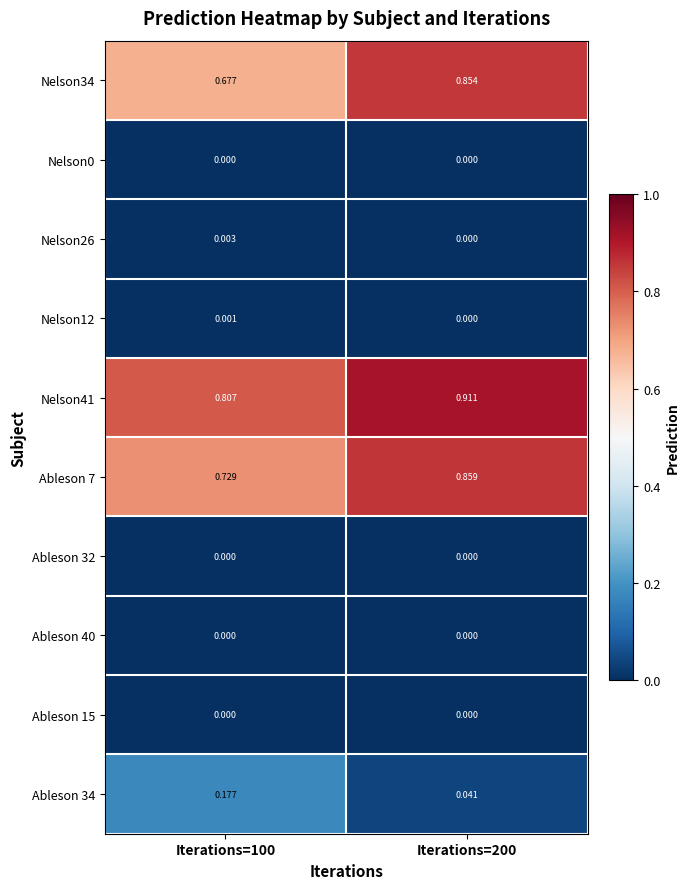

Is the value of Nelson41 at Iterations=200 greater than the value of Ableson 40 at Iterations=200?

Yes